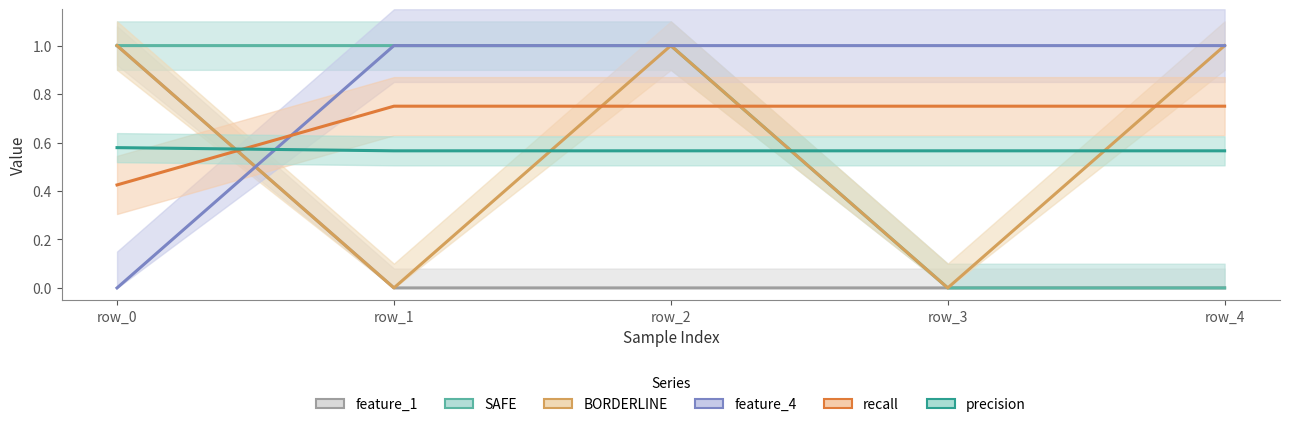

What is the value of the SAFE point at the 2nd from the left?

1.0